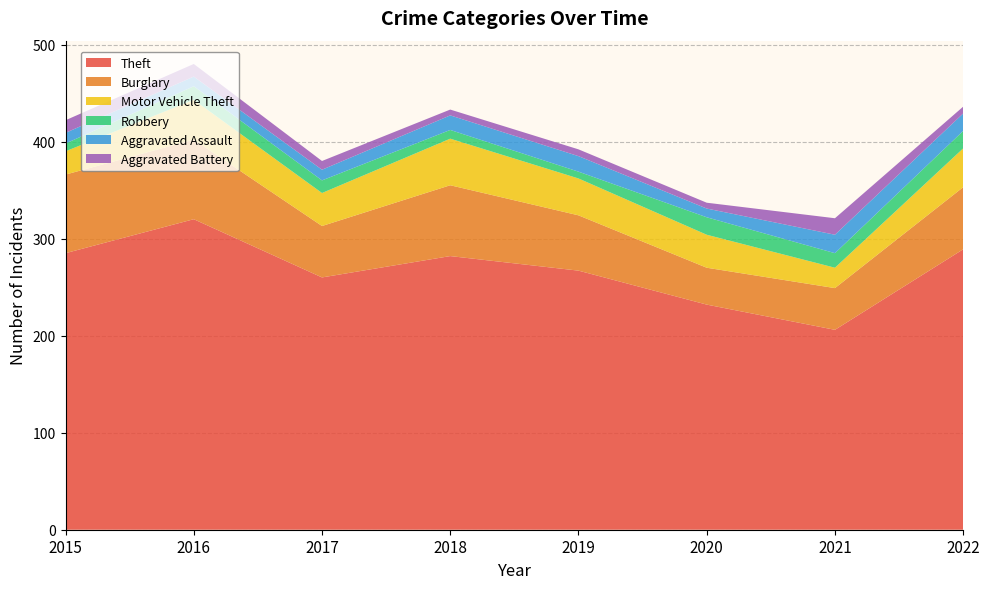

Reading left to right, what are all the values shown in this chart?

Theft: 285	320	260	282	267	232	206	289
Burglary: 81	82	53	73	57	38	43	64
Motor Vehicle Theft: 24	41	34	48	38	34	21	40
Robbery: 8	14	13	9	7	18	15	18
Aggravated Assault: 11	10	11	15	16	9	19	18
Aggravated Battery: 13	13	9	6	7	6	17	7